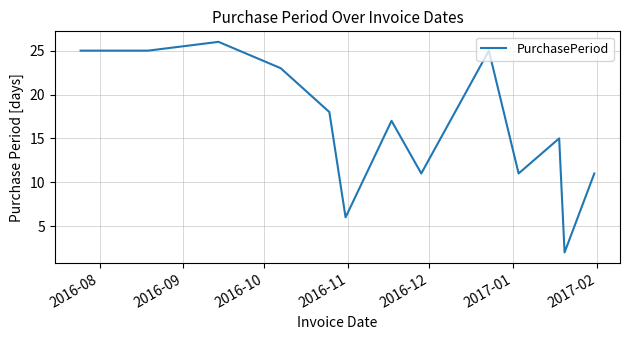

What is the greatest value displayed?

26